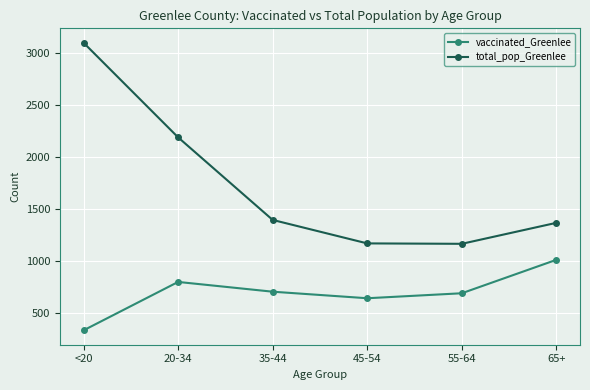

What is the sum of all total_pop_Greenlee values?

10375